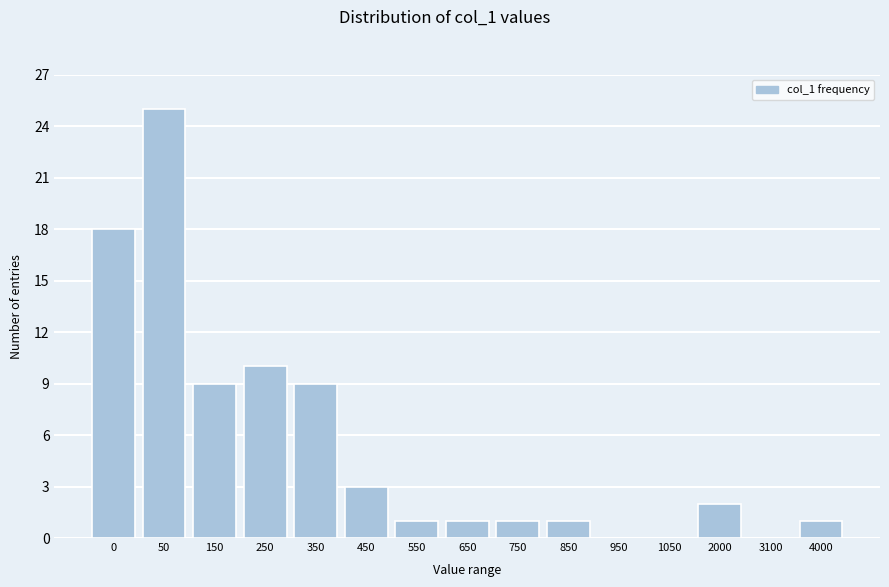

Reading right to left, transcribe all the data shown in this chart.

4000=1	3100=0	2000=2	1050=0	950=0	850=1	750=1	650=1	550=1	450=3	350=9	250=10	150=9	50=25	0=18